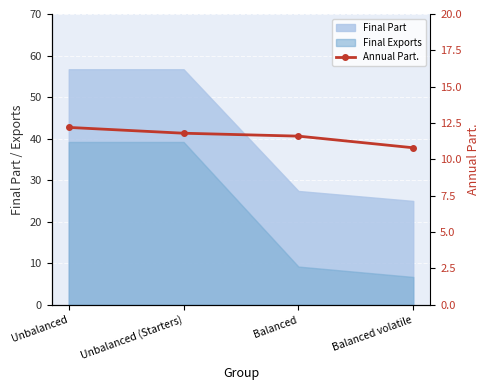

How many values exceed 11?

3